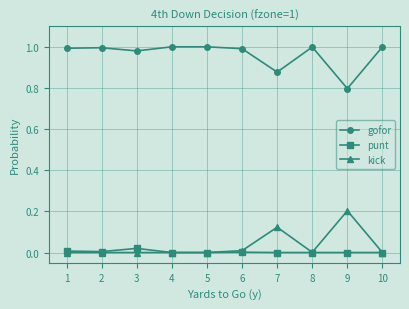

What is the value of the kick point at the 9th from the left?

0.2